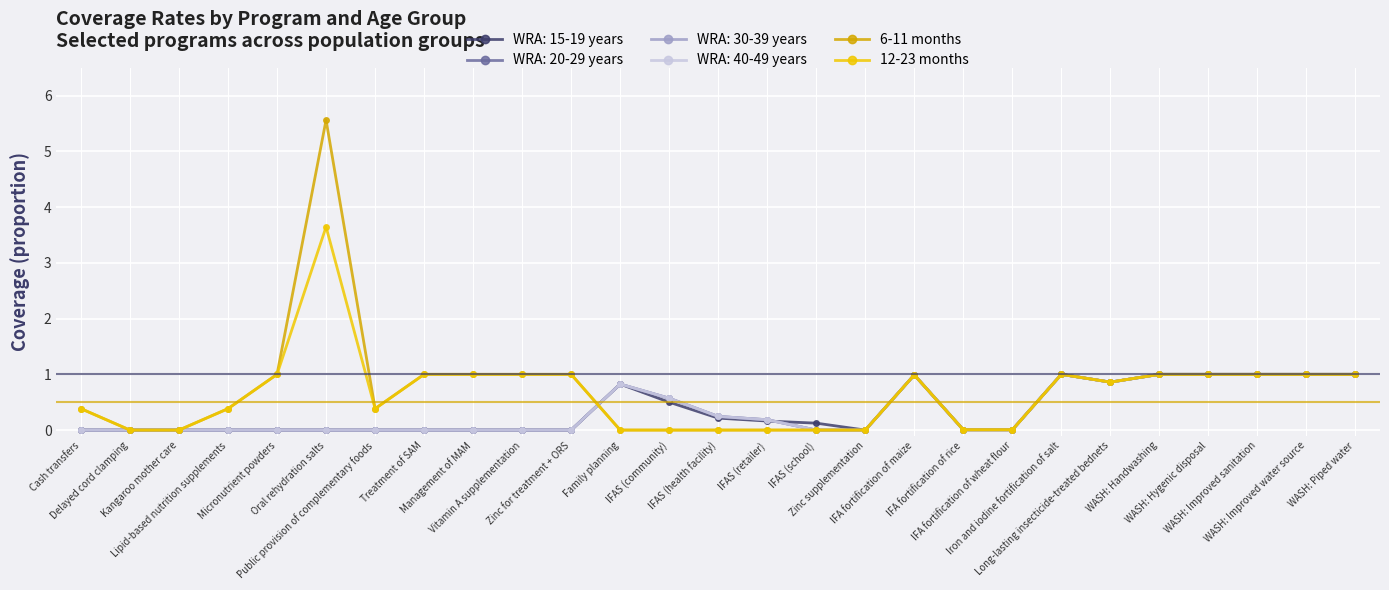

Is this an area chart (filled region under the line)?

No